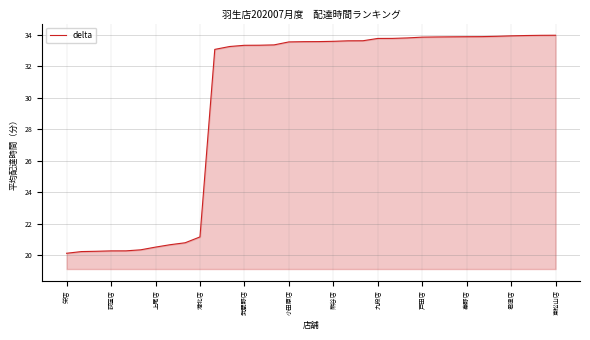

What is the maximum value shown in the chart?

34.0